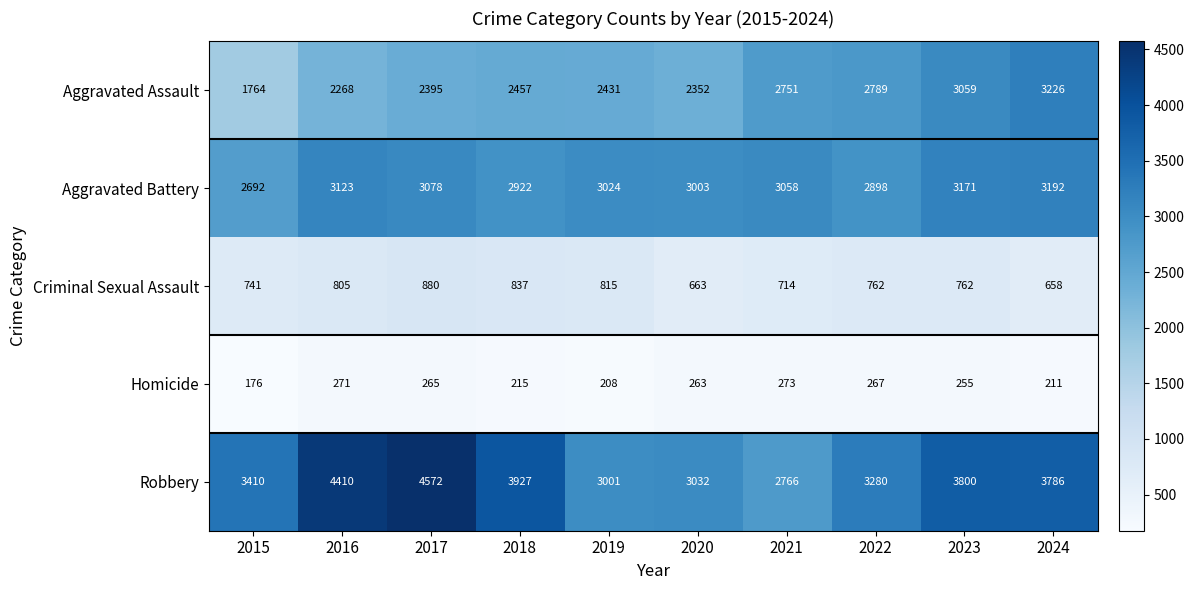

Which series has the largest total across all categories?

Robbery